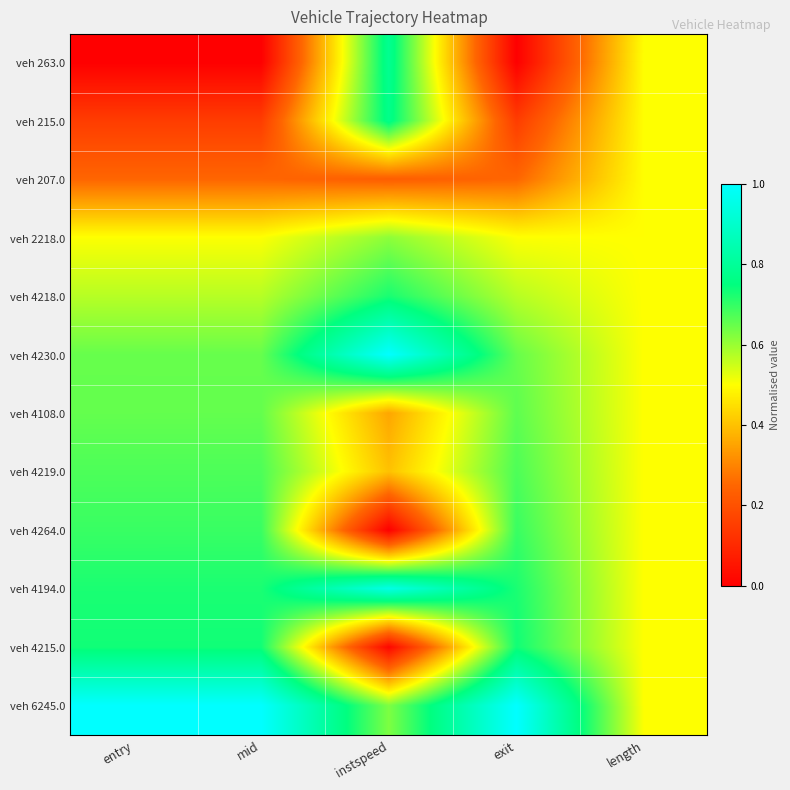

Reading right to left, list all the values displayed in this chart.

veh 263.0: length=0.5	exit=0.0	instspeed=0.8	mid=0.0	entry=0.0
veh 215.0: length=0.5	exit=0.1	instspeed=0.8	mid=0.1	entry=0.1
veh 207.0: length=0.5	exit=0.2	instspeed=0.2	mid=0.2	entry=0.2
veh 2218.0: length=0.5	exit=0.5	instspeed=0.6	mid=0.5	entry=0.5
veh 4218.0: length=0.5	exit=0.6	instspeed=0.7	mid=0.6	entry=0.6
veh 4230.0: length=0.5	exit=0.6	instspeed=1.0	mid=0.6	entry=0.6
veh 4108.0: length=0.5	exit=0.7	instspeed=0.4	mid=0.7	entry=0.7
veh 4219.0: length=0.5	exit=0.7	instspeed=0.4	mid=0.7	entry=0.7
veh 4264.0: length=0.5	exit=0.7	instspeed=0.0	mid=0.7	entry=0.7
veh 4194.0: length=0.5	exit=0.7	instspeed=0.9	mid=0.7	entry=0.7
veh 4215.0: length=0.5	exit=0.7	instspeed=0.0	mid=0.7	entry=0.7
veh 6245.0: length=0.5	exit=1.0	instspeed=0.6	mid=1.0	entry=1.0